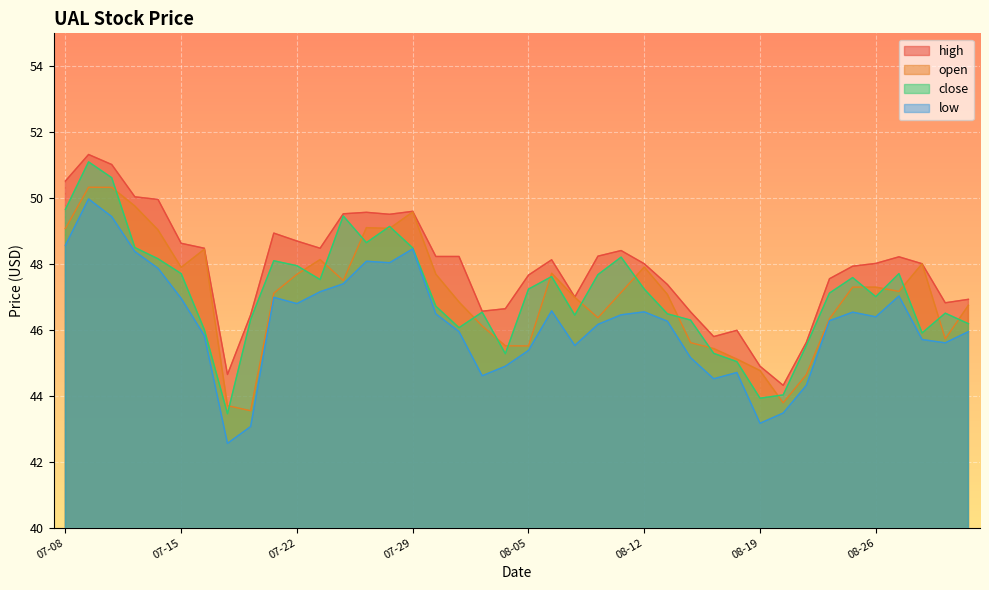

At which category is the sum across all series the highest?

2021-07-09